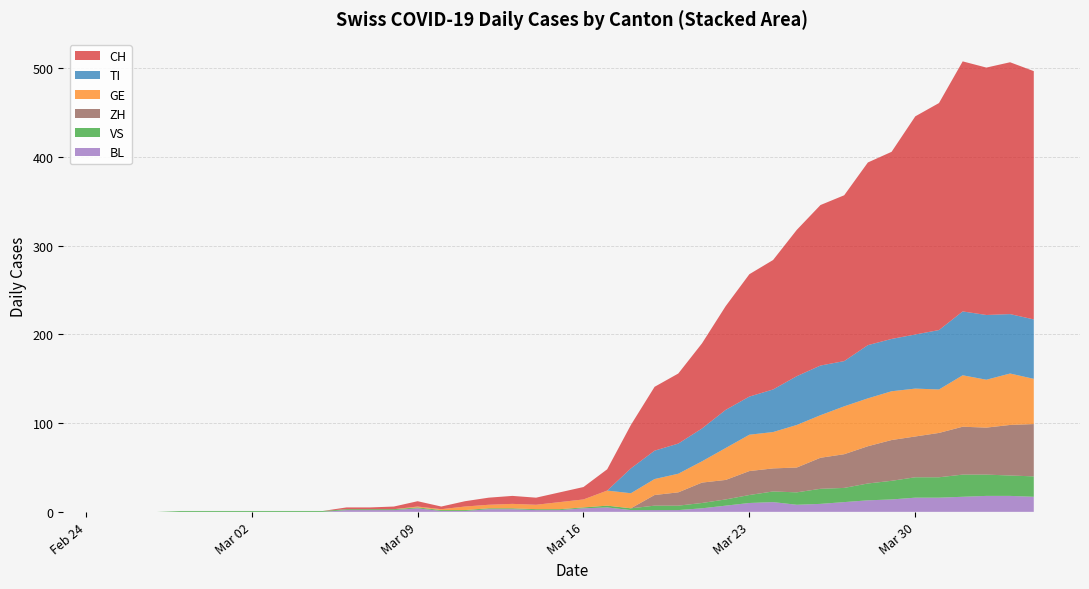

The BL series shows 10 at Mar 23. True or false?

True